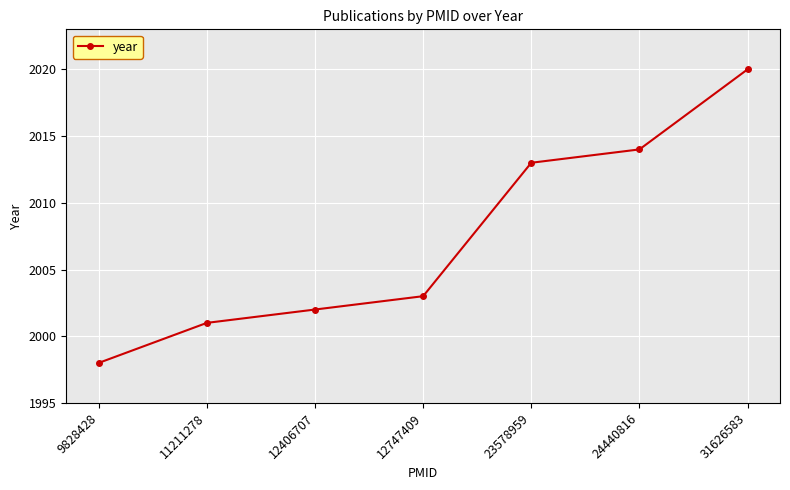

True or false: the data shows 2013 at 23578959.

True